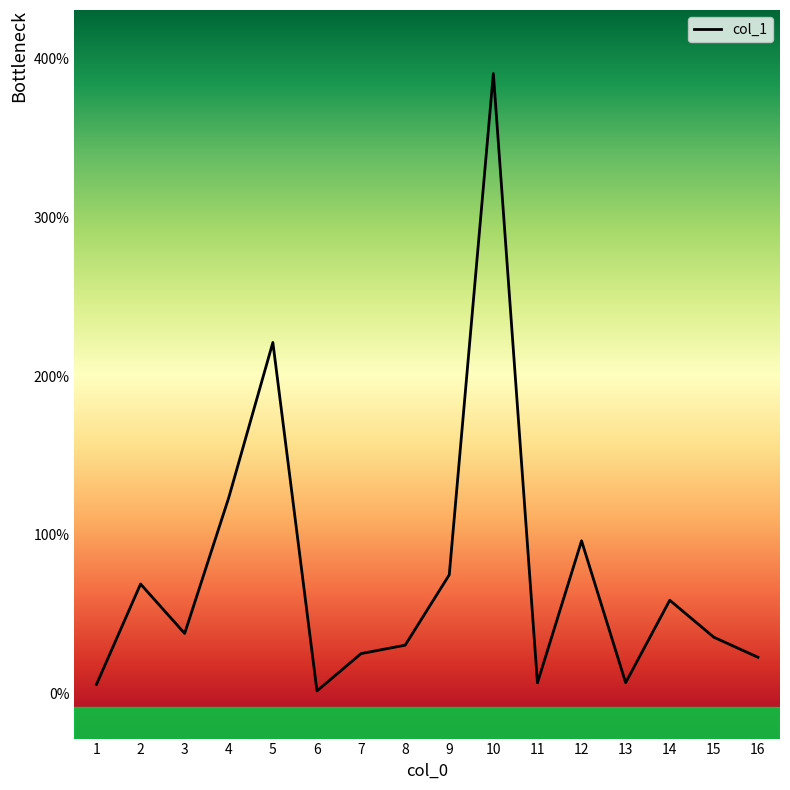

What is the difference between the maximum and minimum values?

388.7